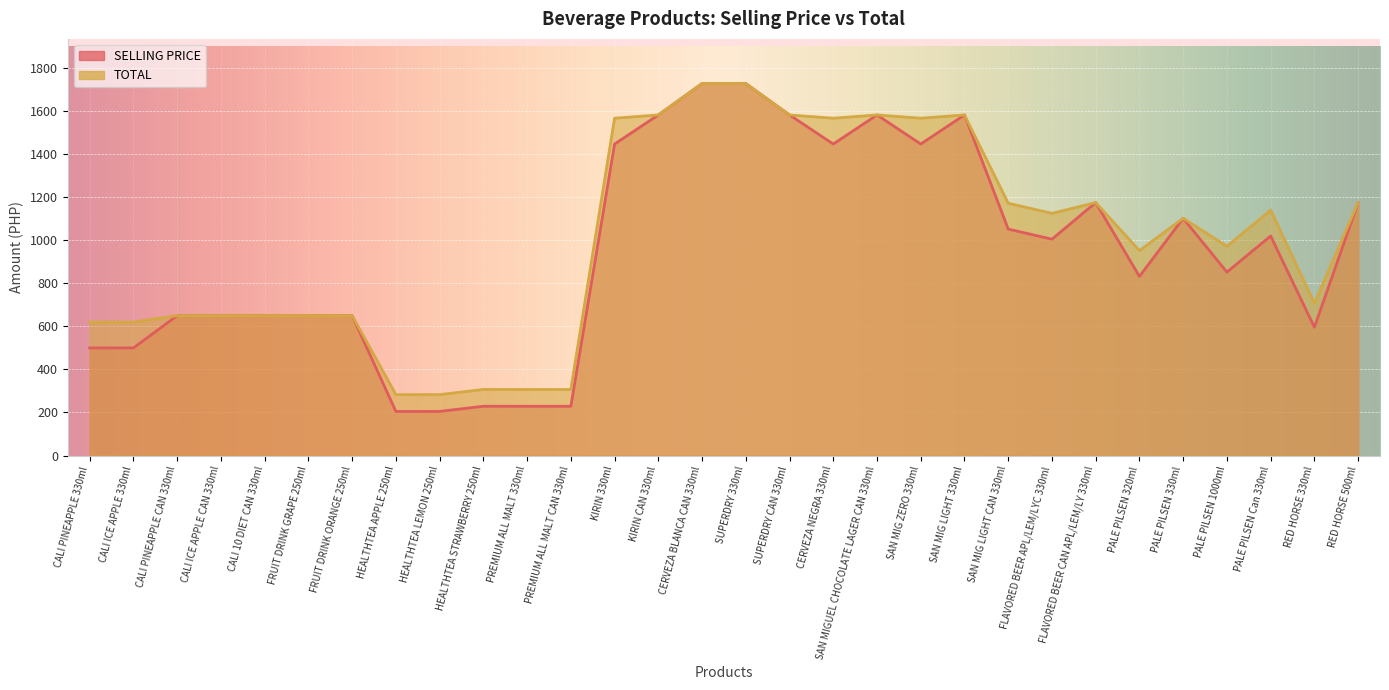

What is the difference between the maximum and second lowest values in the TOTAL series?

1445